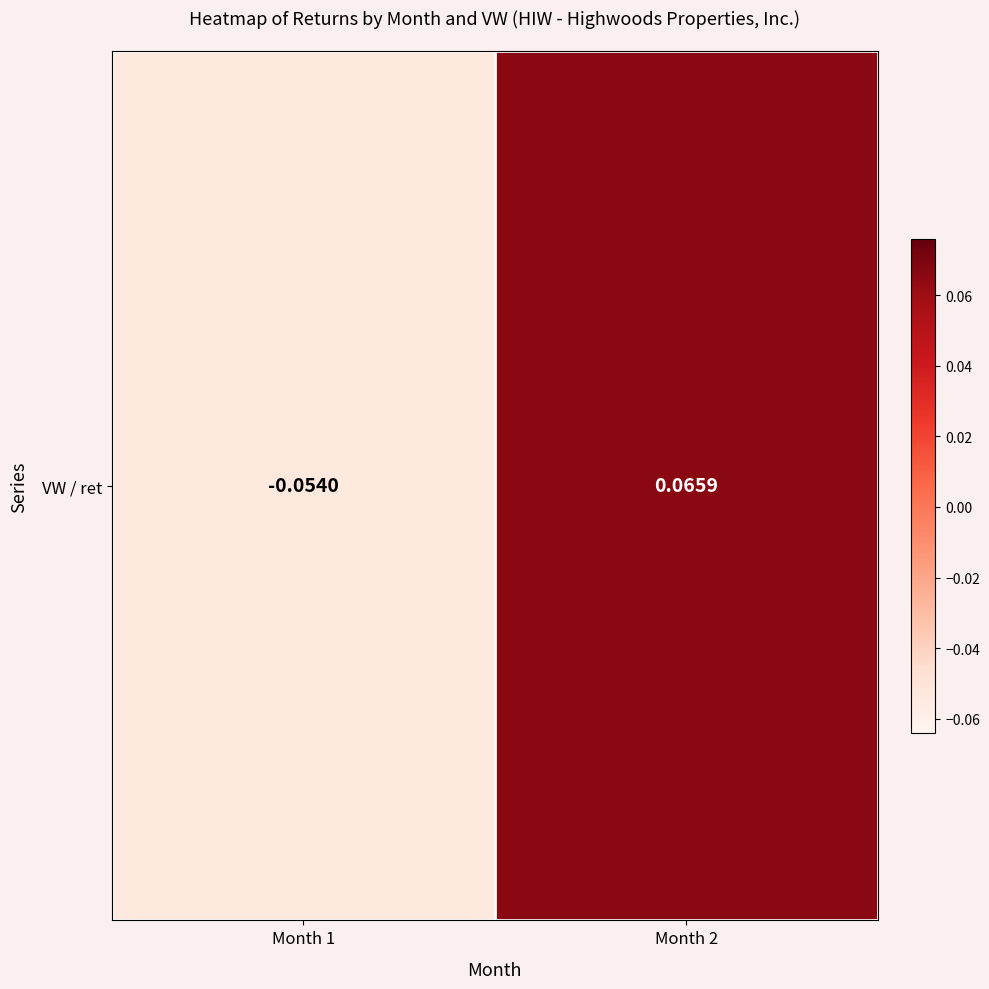

What is the difference between the maximum and minimum values?

0.1